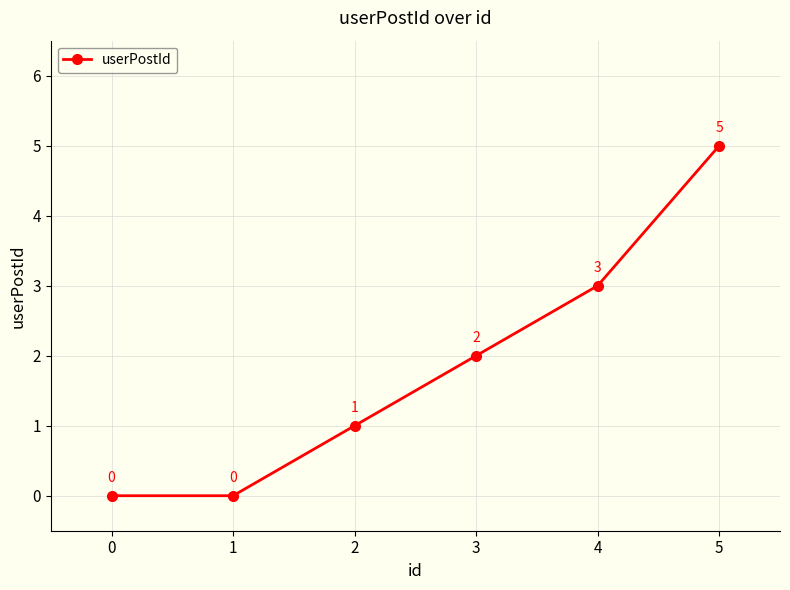

At which label is the value closest to 2?

3